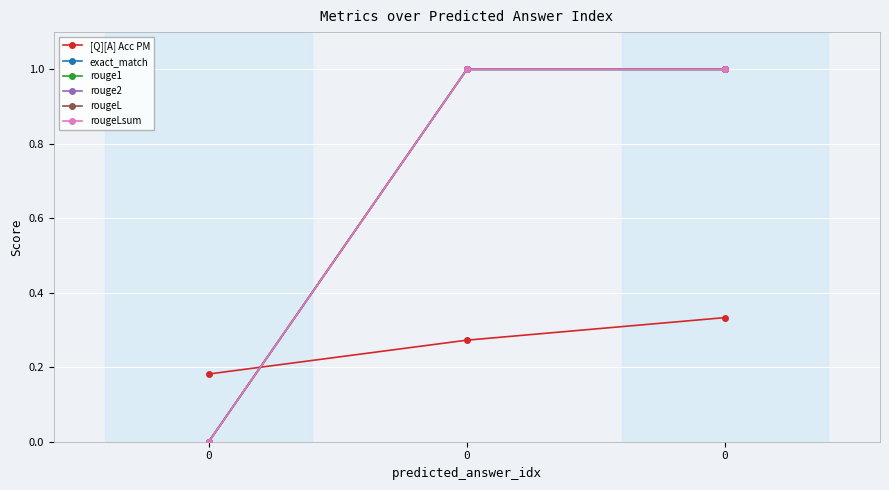

Is this an area chart (filled region under the line)?

No